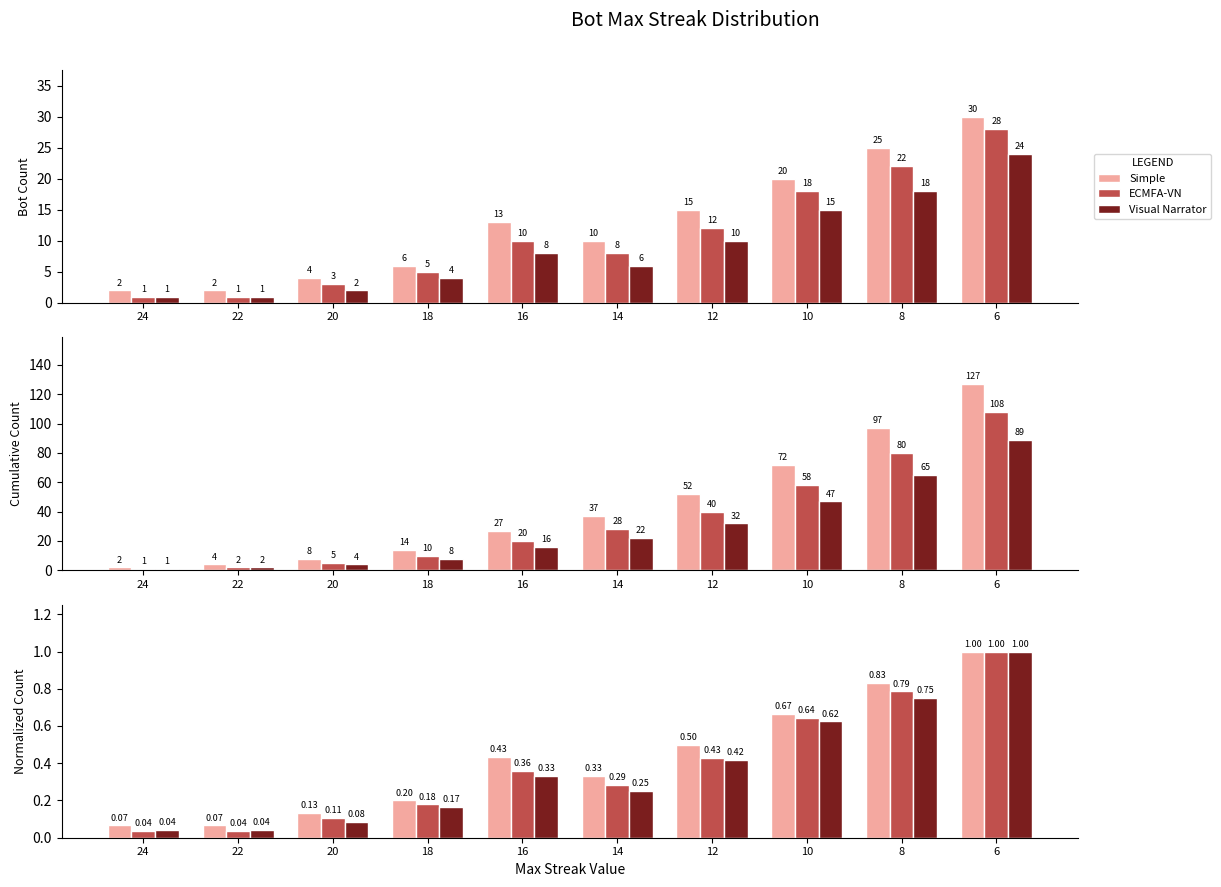

Count the number of categories in the chart.

10